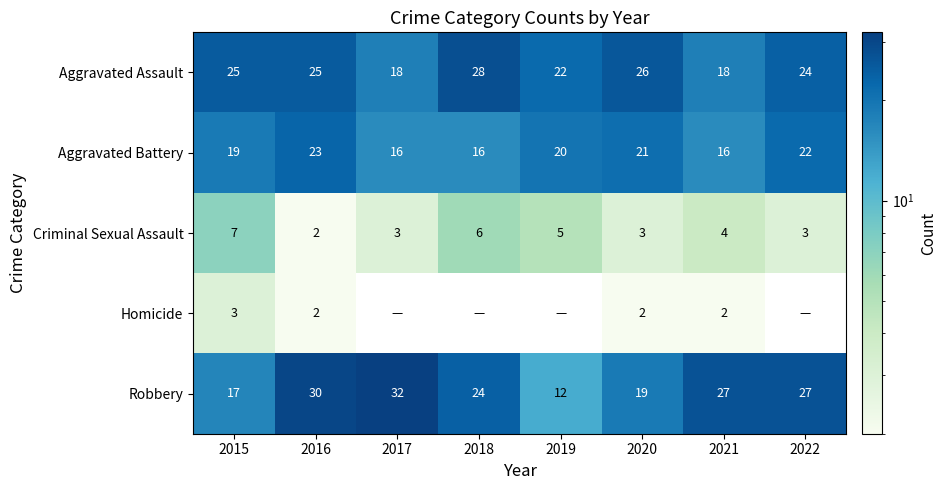

How many data points in Criminal Sexual Assault are less than 4?

4